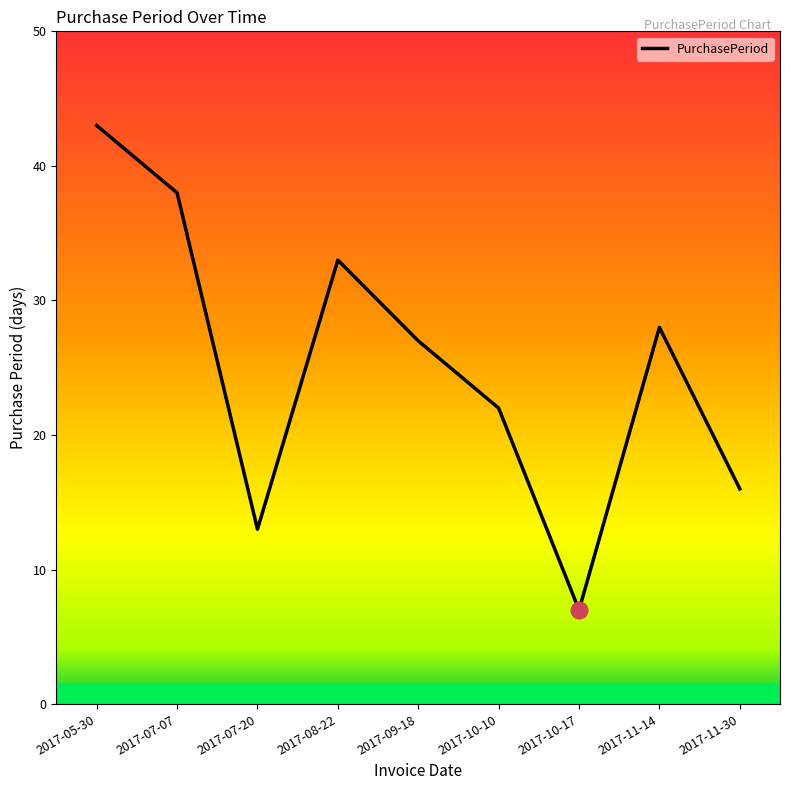

What is the ratio of the value at 2017-07-20 to the value at 2017-09-18?

0.5